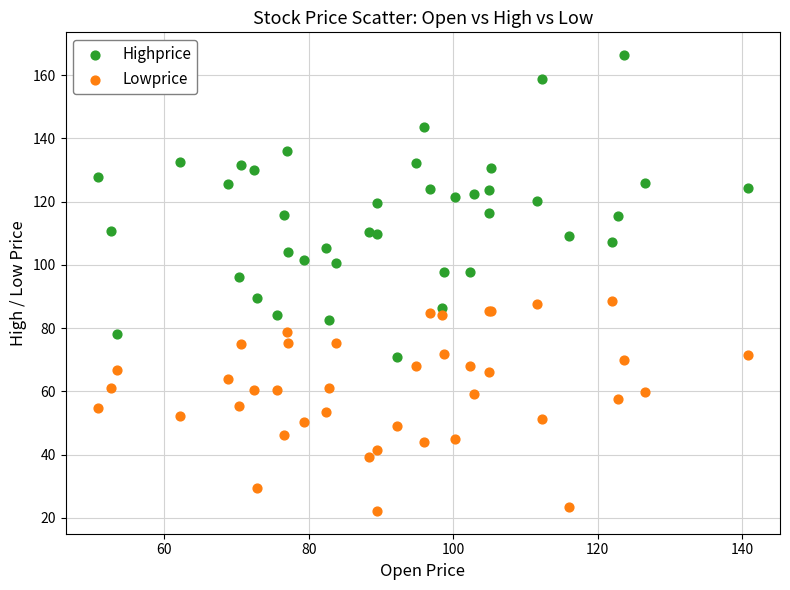

Which series reaches the minimum Y coordinate?

Lowprice